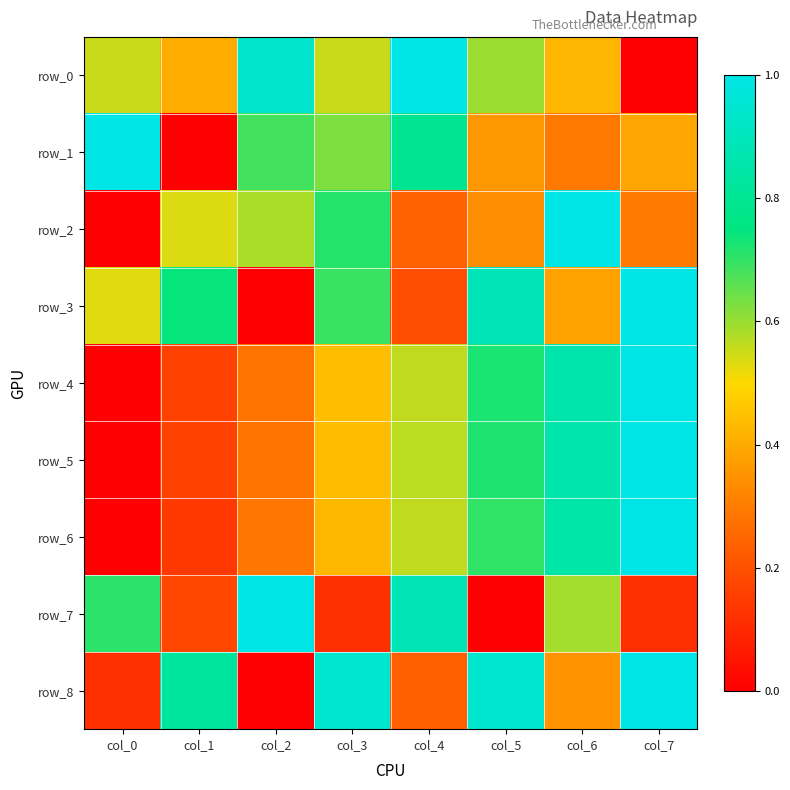

Which series has the largest total across all categories?

row_0